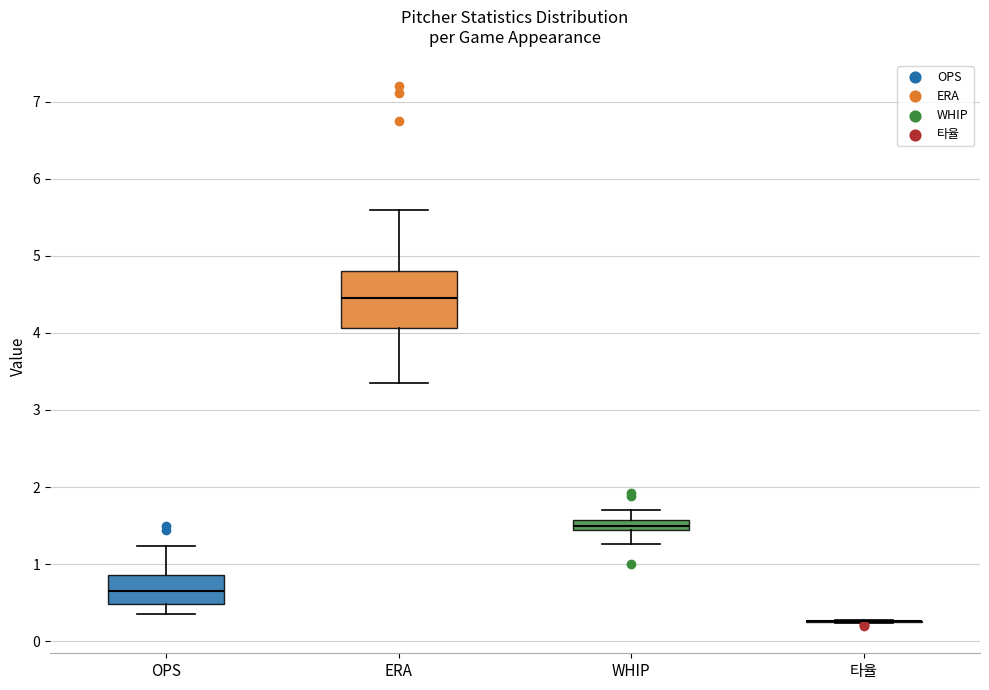

Where is the lower edge of the box for ERA on the y-axis? The values are not printed on the chart, so give them approximately, as read against the axis.

4.1